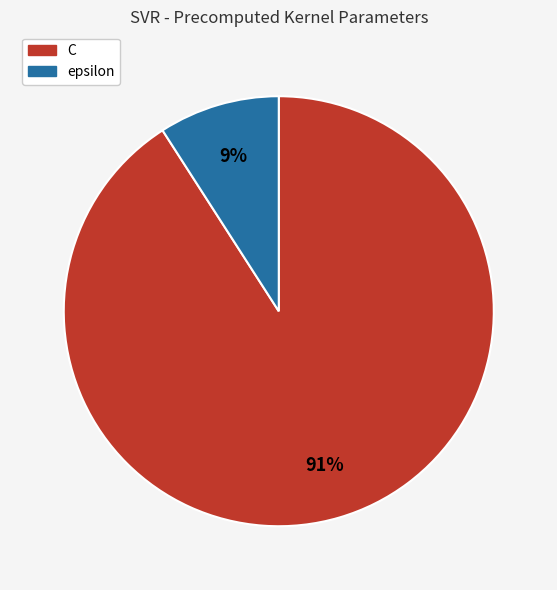

Is it true that C is 85% of the pie?

False